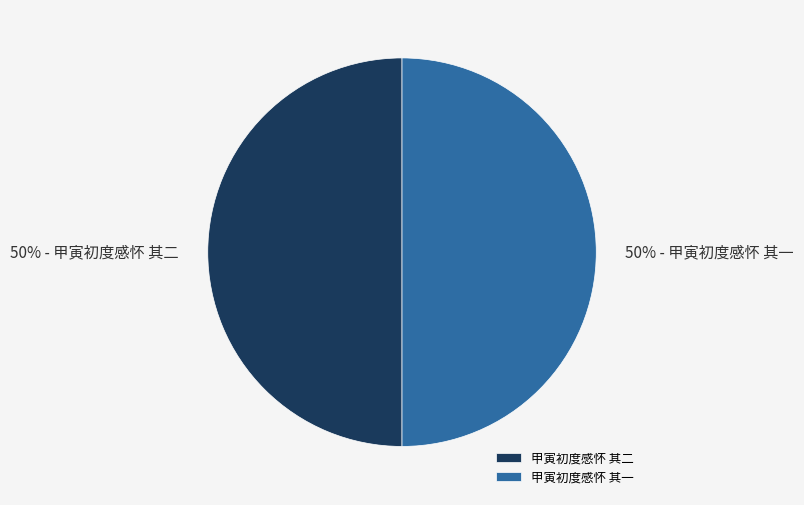

What percentage is the 甲寅初度感怀 其一 slice, to the nearest percent?

50%